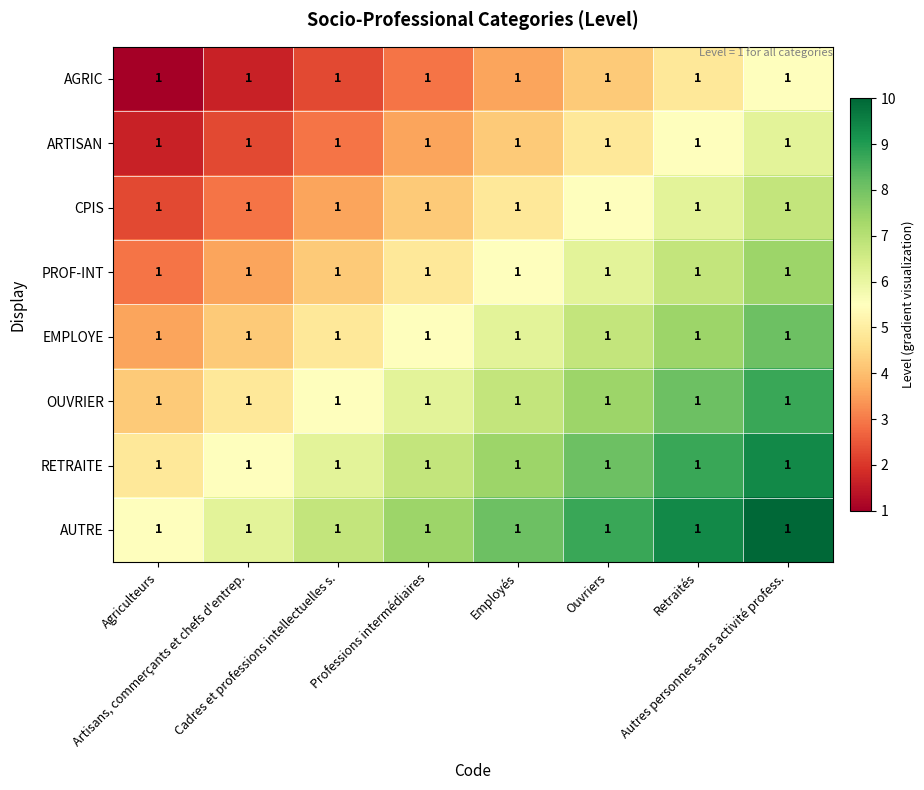

Read the PROF-INT value at Cadres et professions intellectuelles s..

4.2